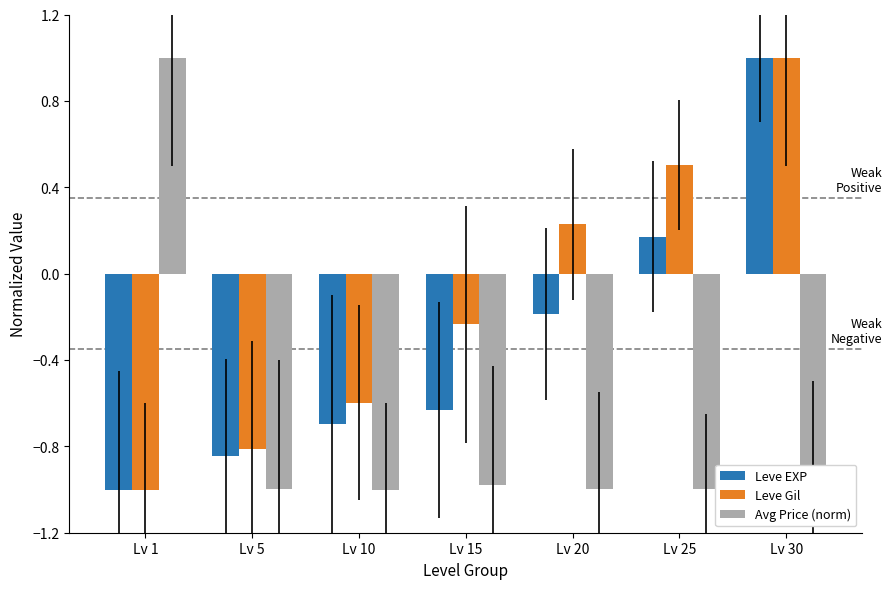

Are the bars grouped side by side (vs. stacked)?

Yes